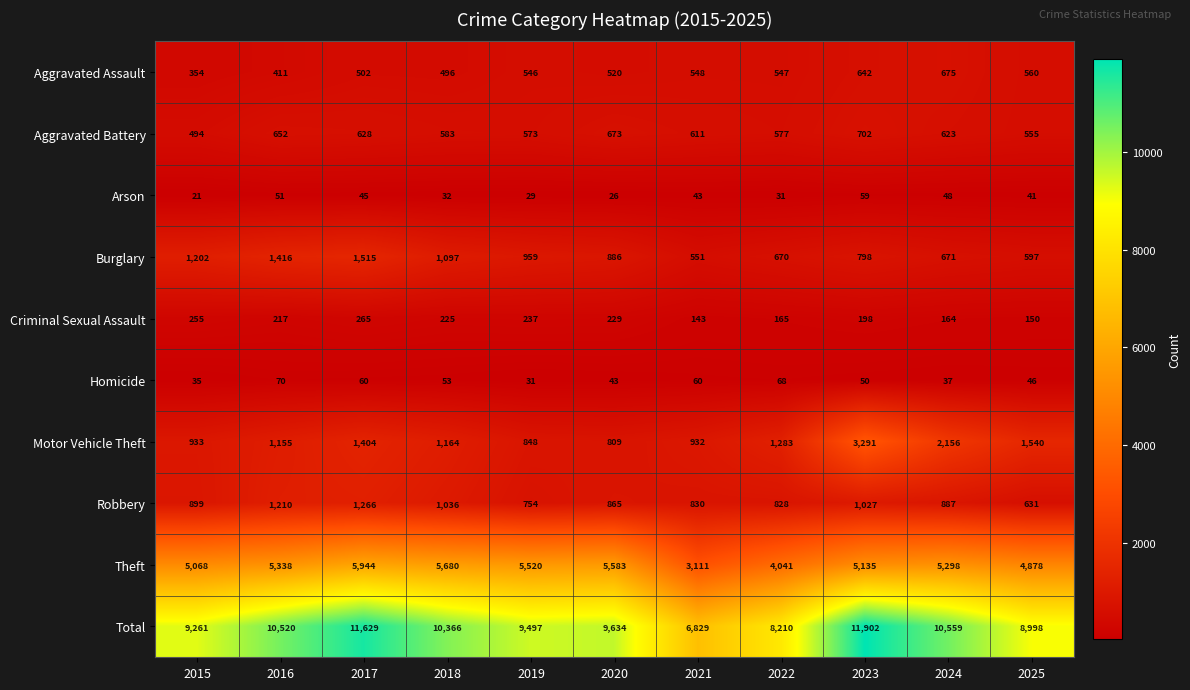

At which label does Criminal Sexual Assault reach its minimum?

2021